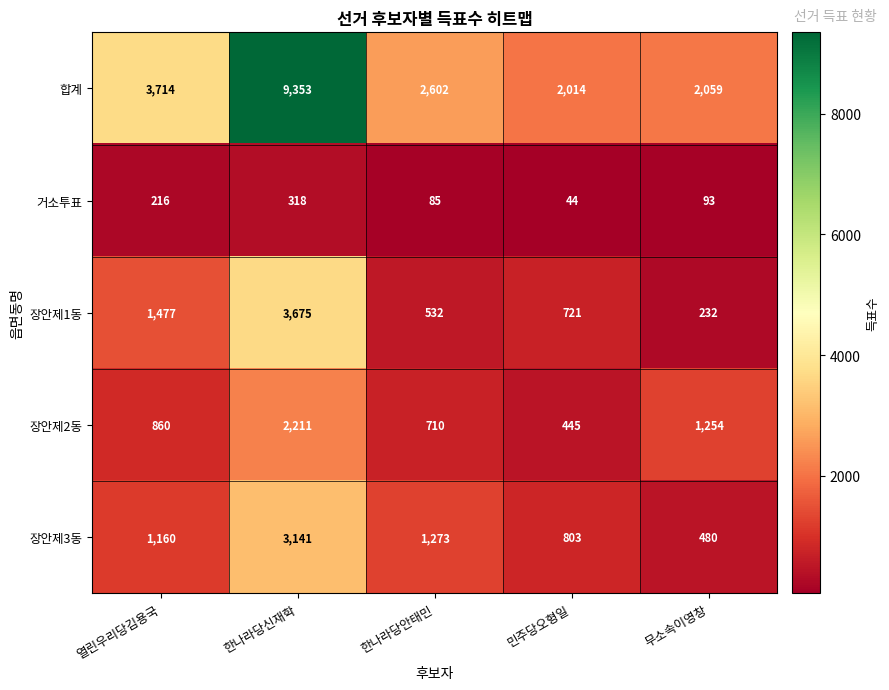

What is the spread (max minus min) of values at 한나라당안태민?

2517